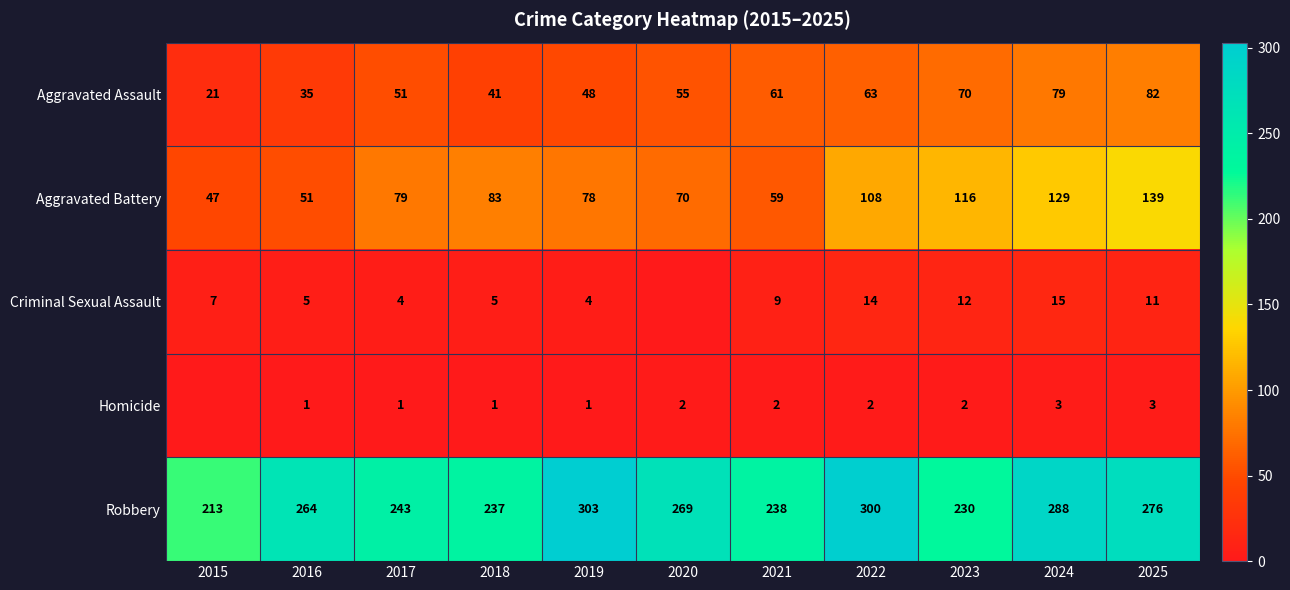

Which category has the lowest value in the Aggravated Battery series?

2015